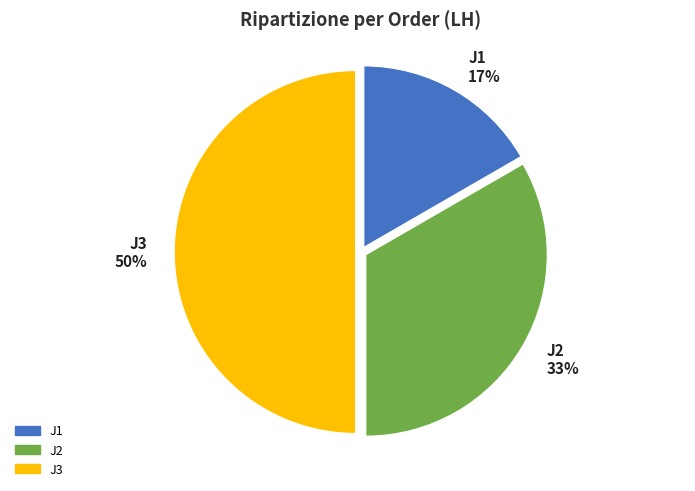

What is the ratio of the value at J1 to the value at J3?

0.3